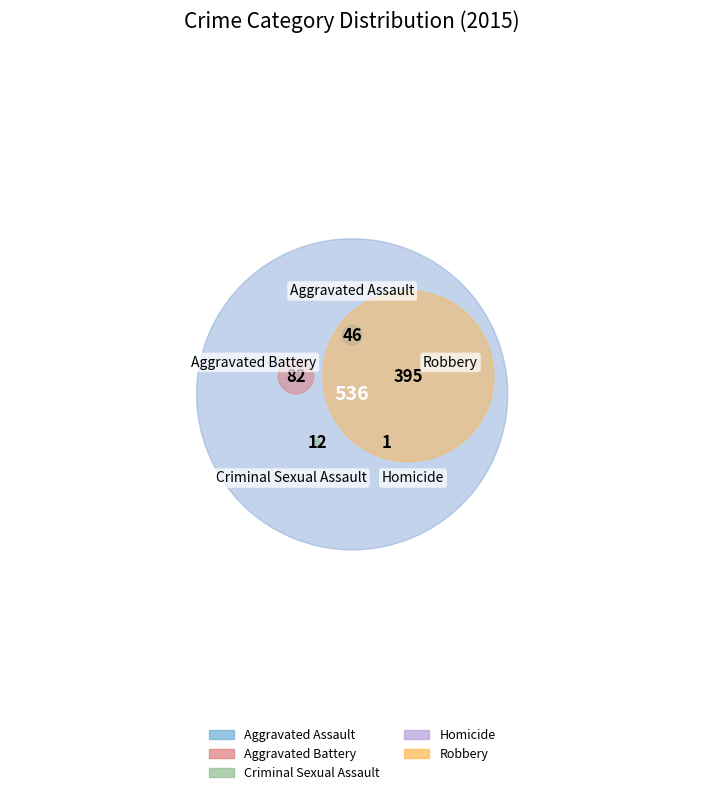

What is the majority slice?

Robbery